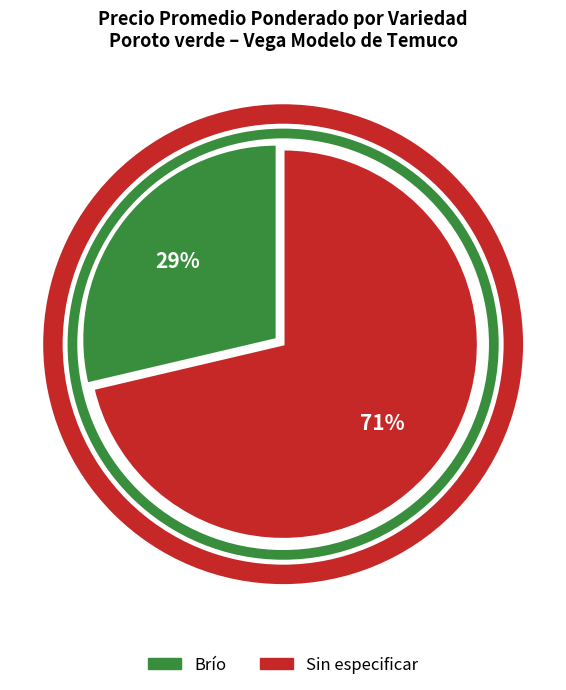

Which category accounts for the majority?

Sin especificar